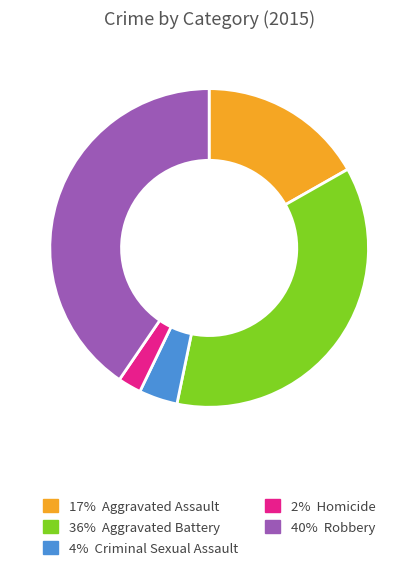

How many segments does this pie chart have?

5